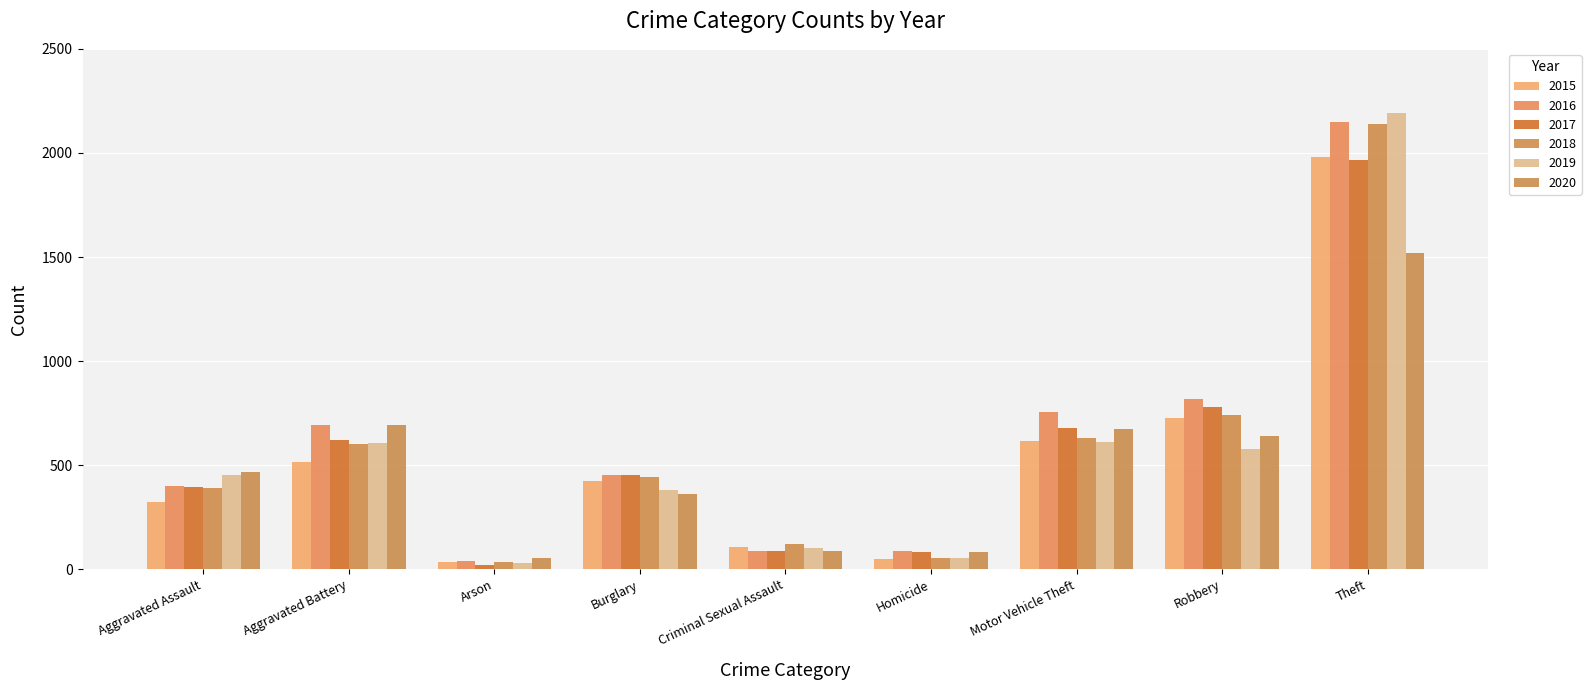

The 2019 series shows 991 at Aggravated Battery. True or false?

False